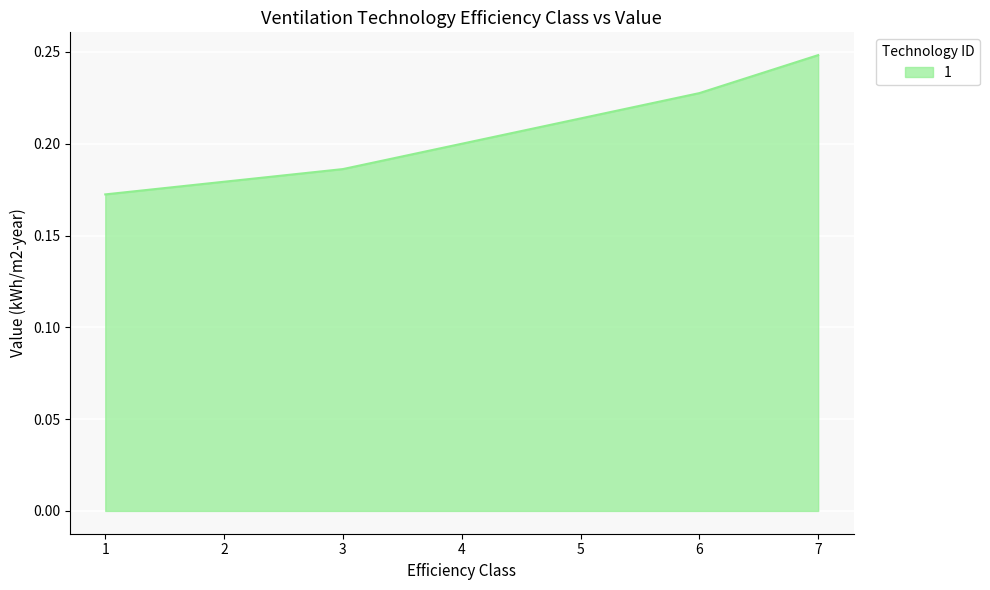

List the labels in order of value, largest first.

7, 6, 5, 4, 3, 2, 1